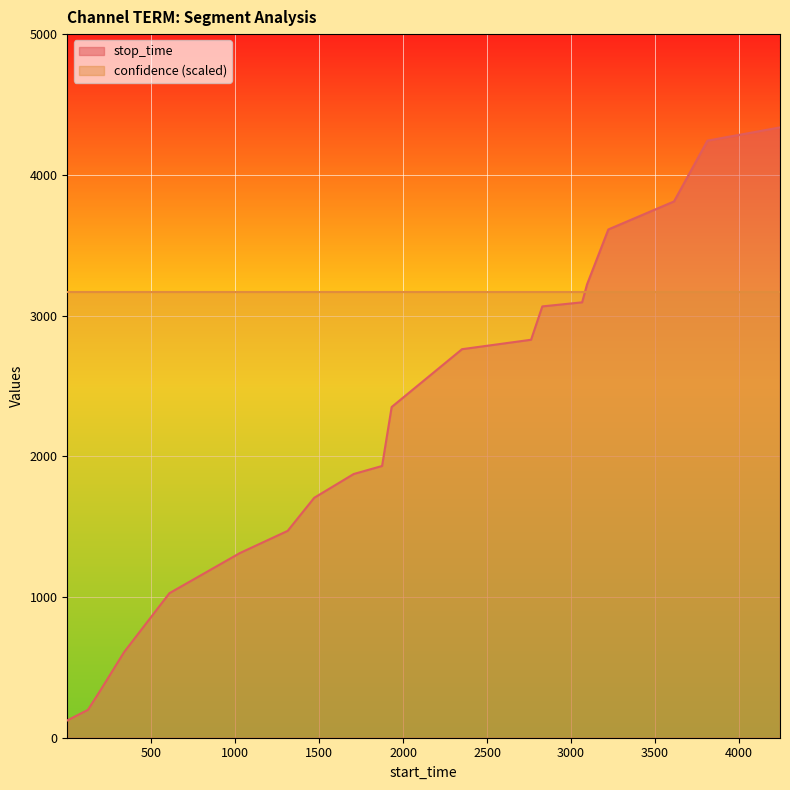

True or false: there are more than 1 points higher than both neighbors.

False